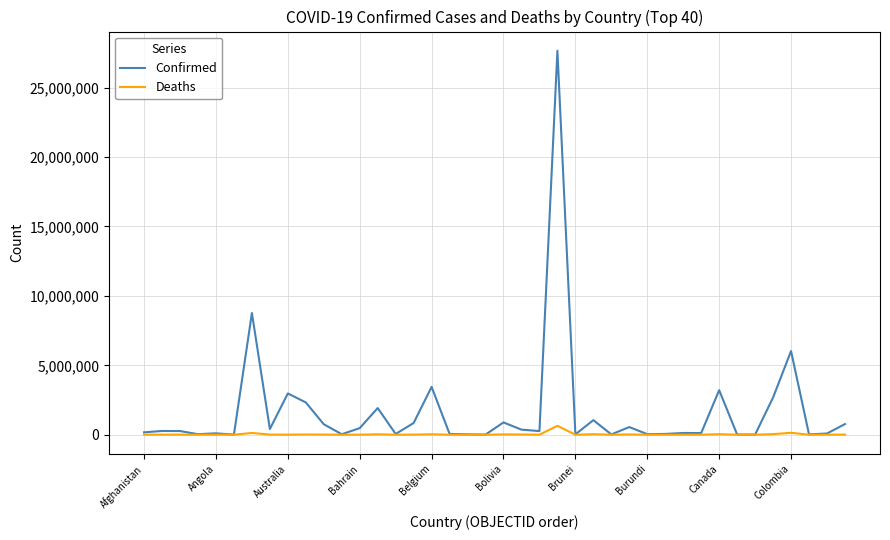

Which series has the largest total across all categories?

Confirmed